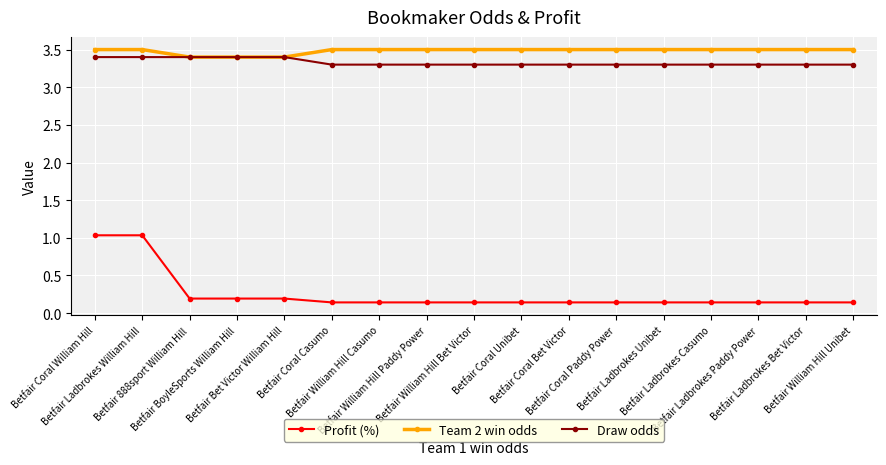

What is the label of the 4th point from the right?

Betfair Ladbrokes Casumo